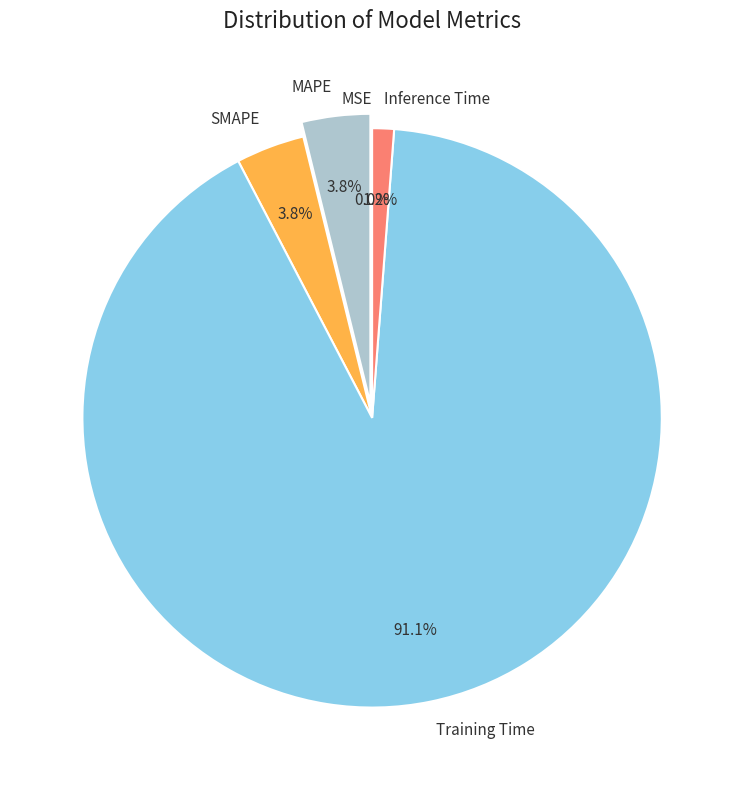

Is there a majority slice in this chart?

Yes